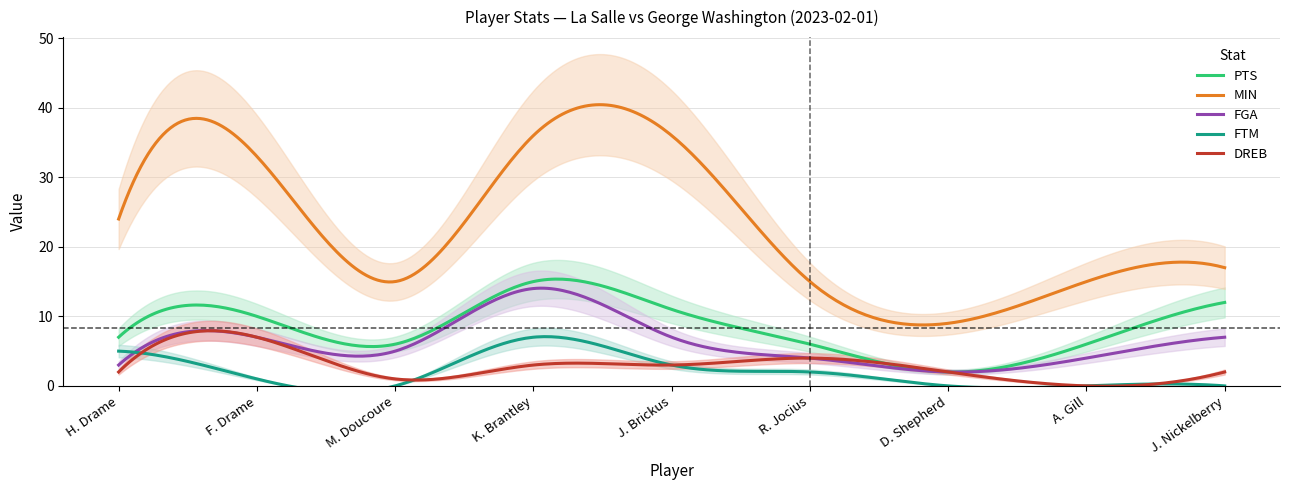

What are all the series names shown in the legend?

PTS, MIN, FGA, FTM, DREB